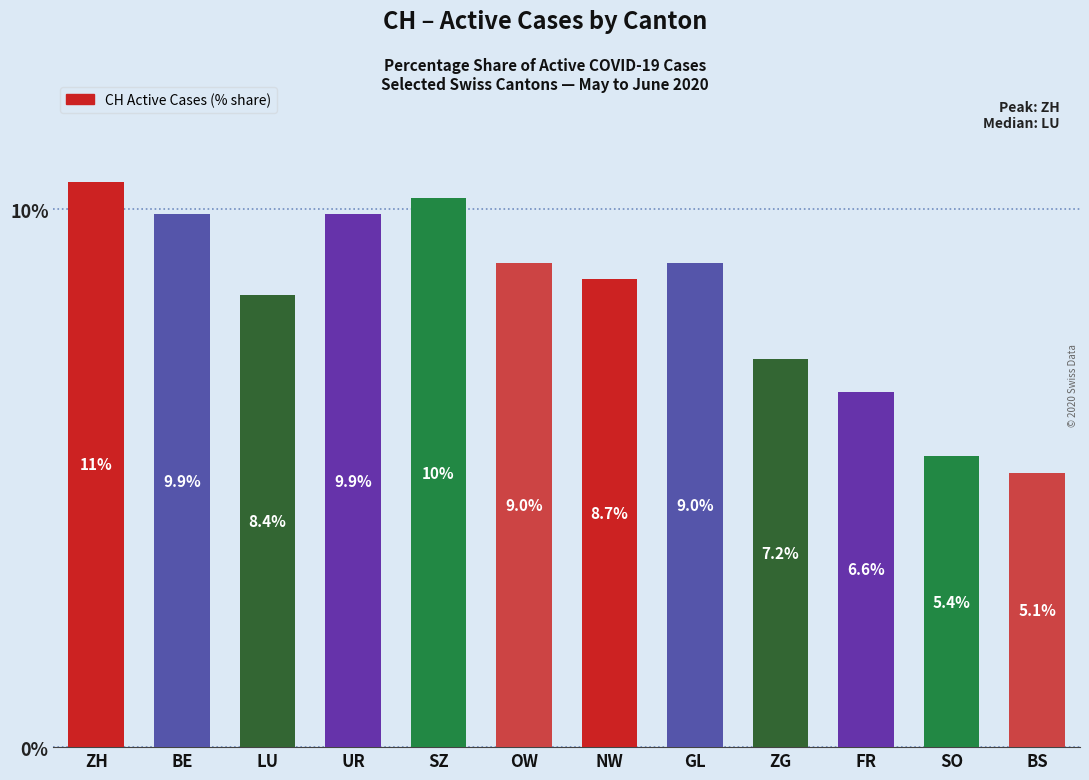

How many bars are there in total?

12